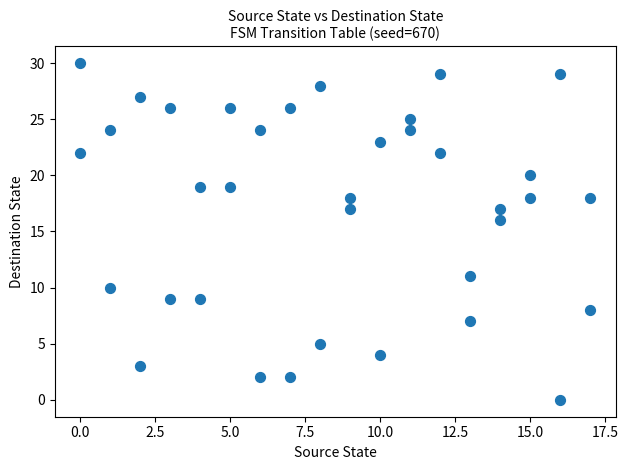

What is the range of X values (max minus min)?

17